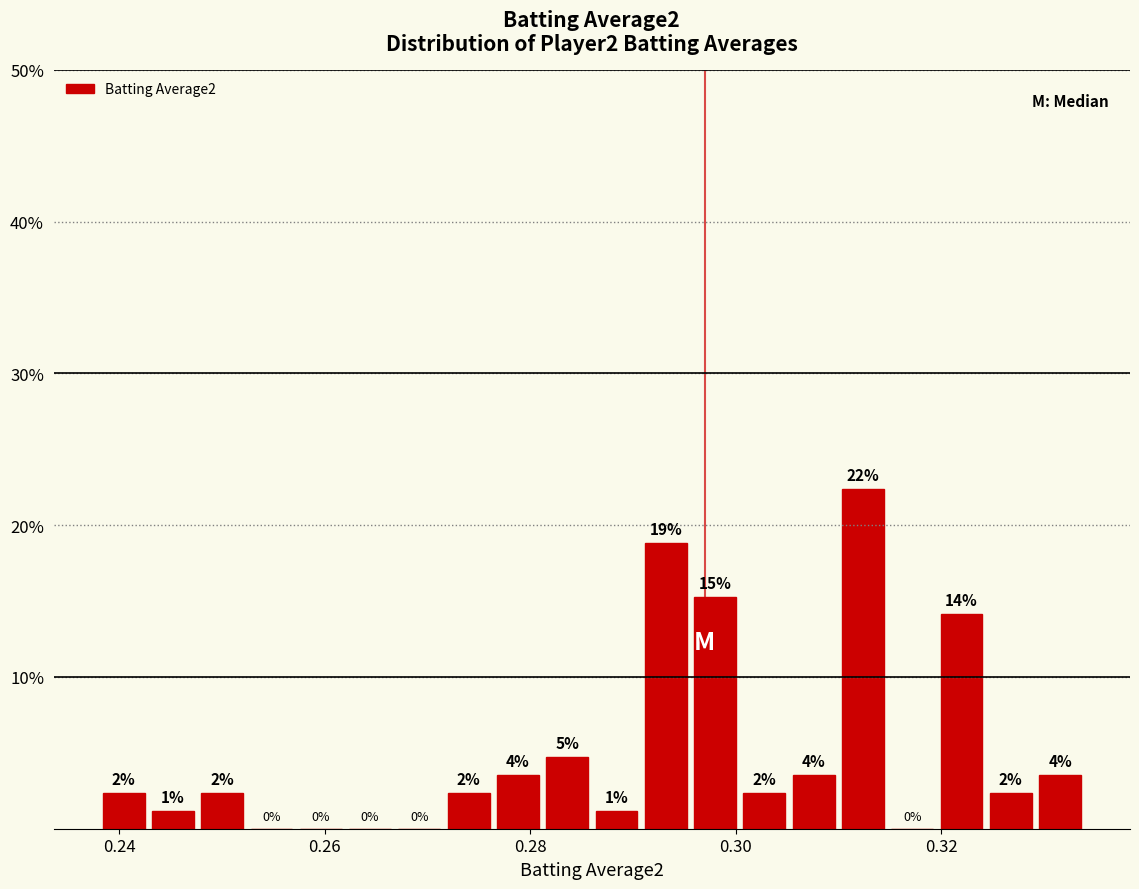

Around what value on the x-axis is the tallest bar? Give the approximate position of its centre, as read against the axis.

0.312